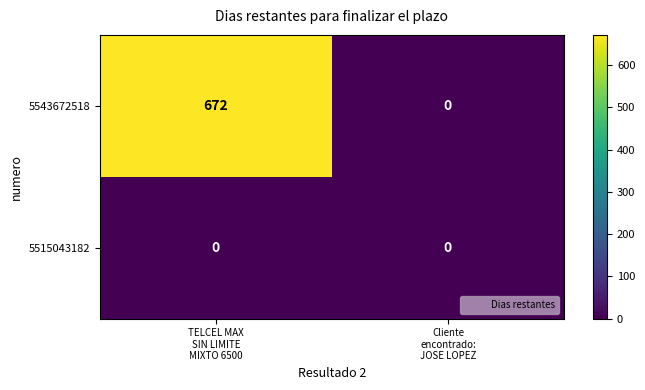

At how many categories does at least one series exceed 547?

1